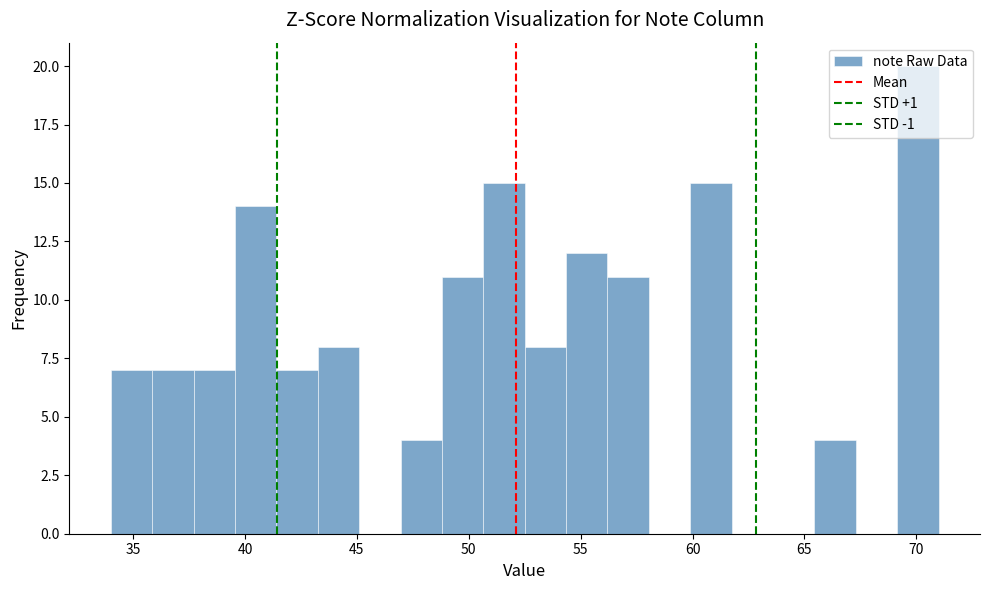

Read against the x-axis, roughly where is the centre of the tallest bar?

70.0